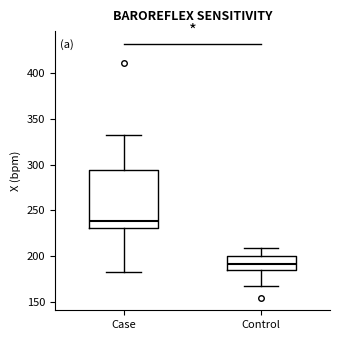

Which box has the lowest median line?

Control